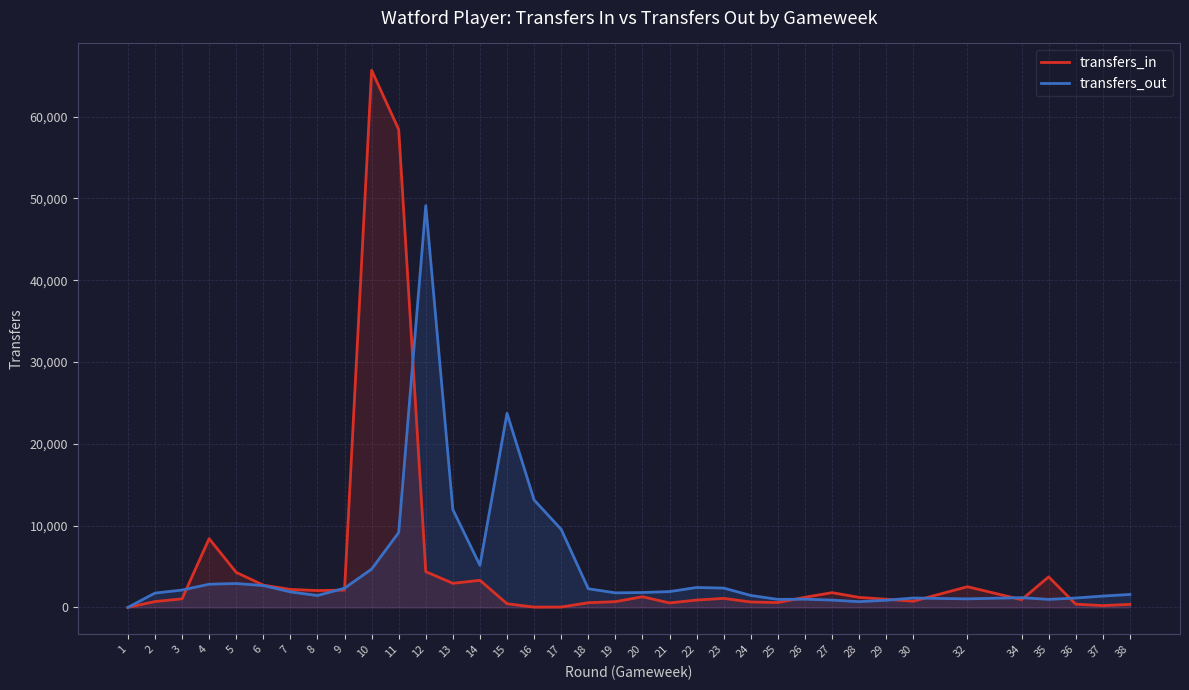

How many data points in transfers_in are less than 1224?

19